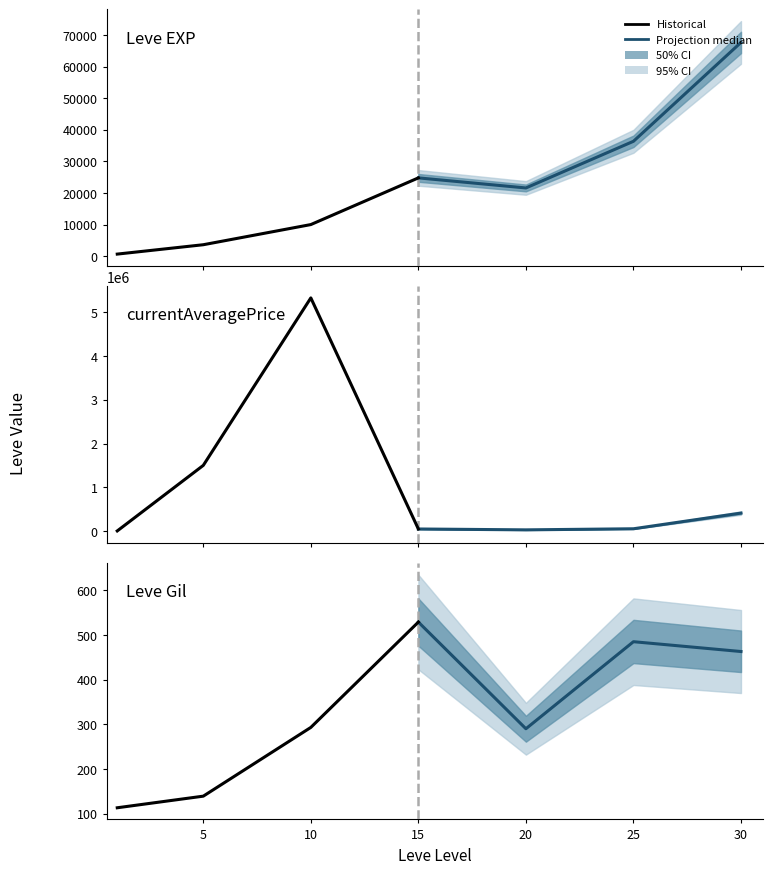

The Projection median series shows 749 at 15. True or false?

False